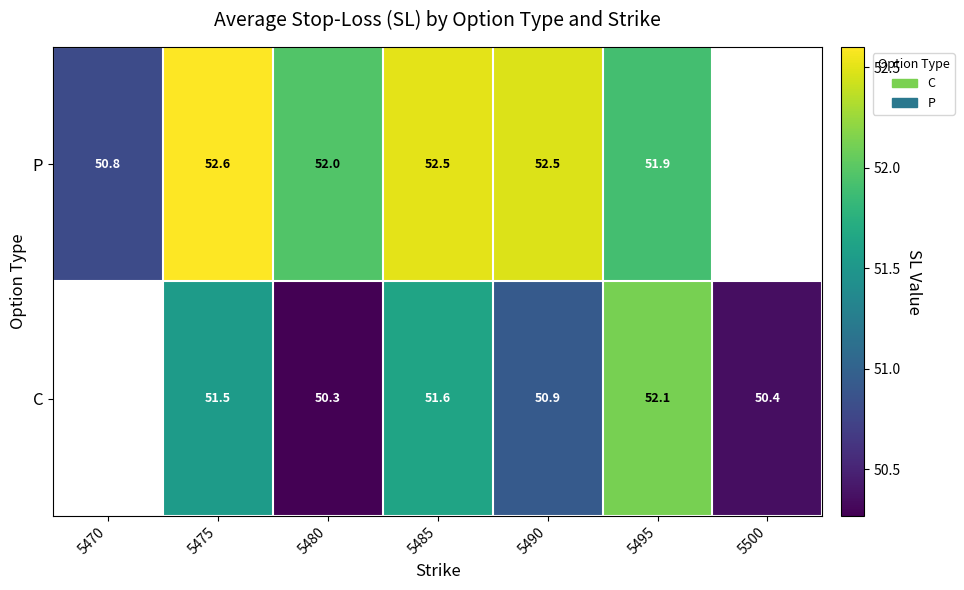

Between 5475 and 5490, which series saw the biggest shift?

C